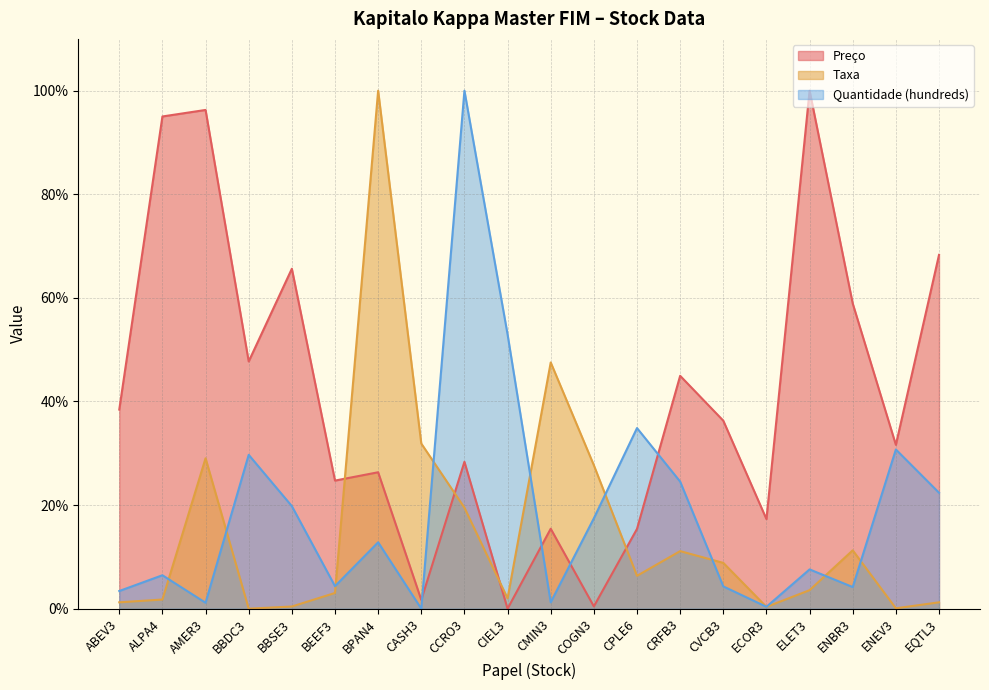

What are all the series names shown in the legend?

Preço, Taxa, Quantidade (hundreds)